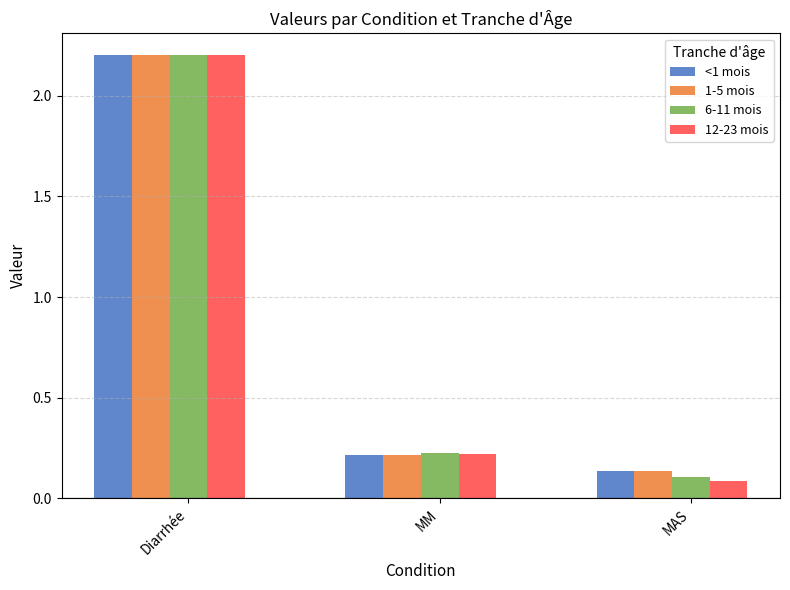

The value of 12-23 mois at Diarrhée is 3.7. True or false?

False